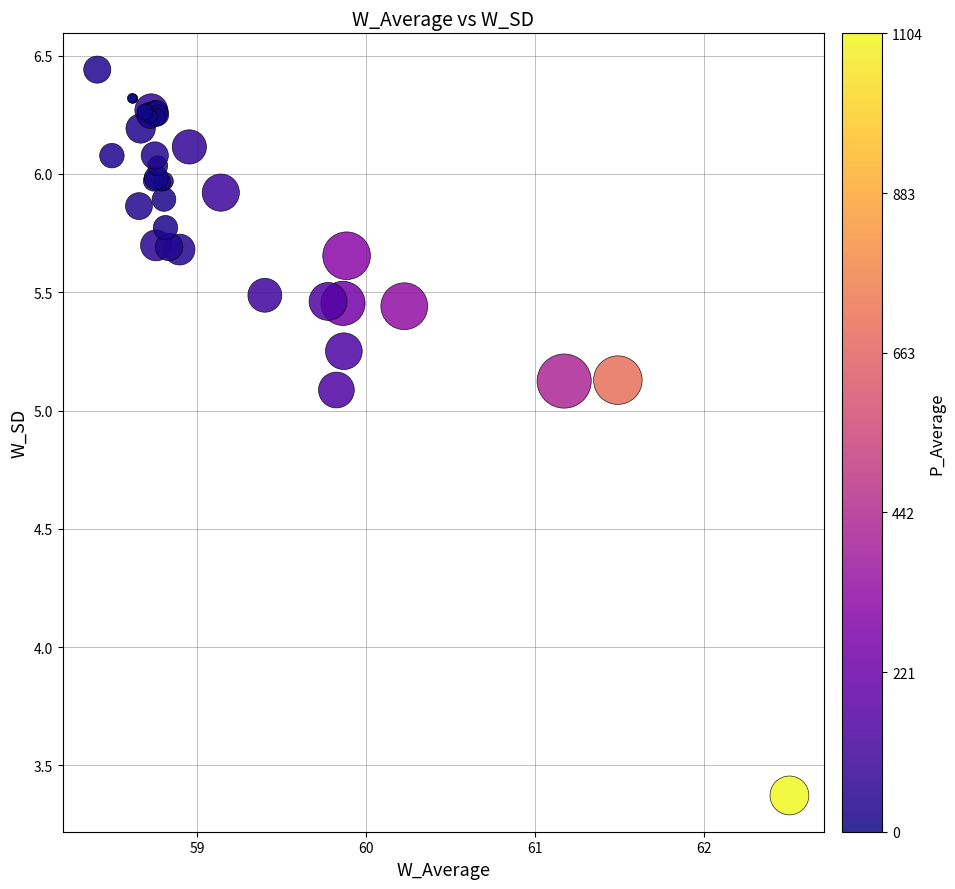

What Y value in the scatter plot is closest to 4?

3.4